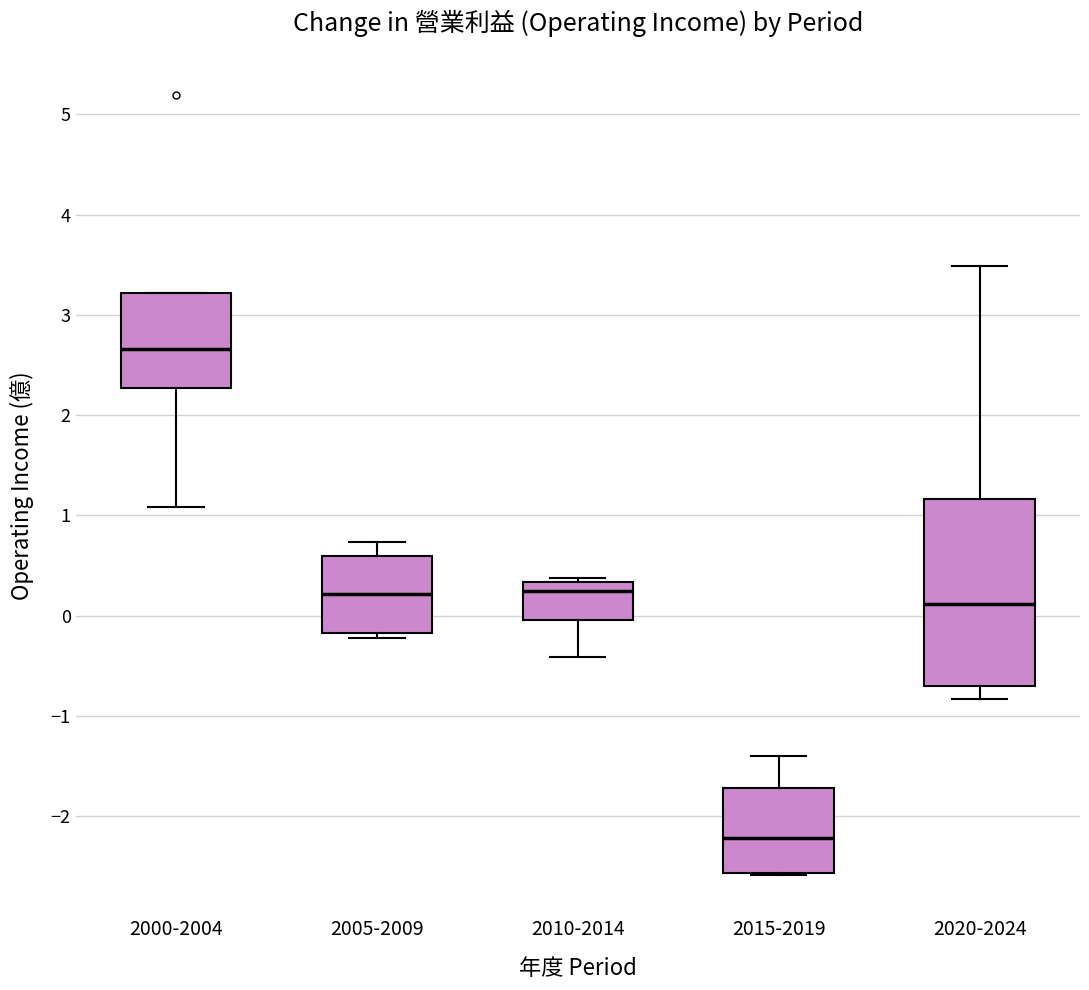

Reading left to right, transcribe this box plot: for each box, give where its median line is, the range the box spans, and where its two whiskers end, as read against the y-axis. The values are not printed on the chart, so give them approximately, as read against the axis.

2000-2004: median 2.7, box 2.3 to 3.2, whiskers 1.1 to 3.2
2005-2009: median 0.2, box -0.2 to 0.6, whiskers -0.2 (just below the box's lower edge) to 0.7
2010-2014: median 0.3 (just below the box's upper edge), box 0.0 to 0.3, whiskers -0.4 to 0.4
2015-2019: median -2.2, box -2.6 to -1.7, whiskers -2.6 to -1.4
2020-2024: median 0.1, box -0.7 to 1.2, whiskers -0.8 to 3.5